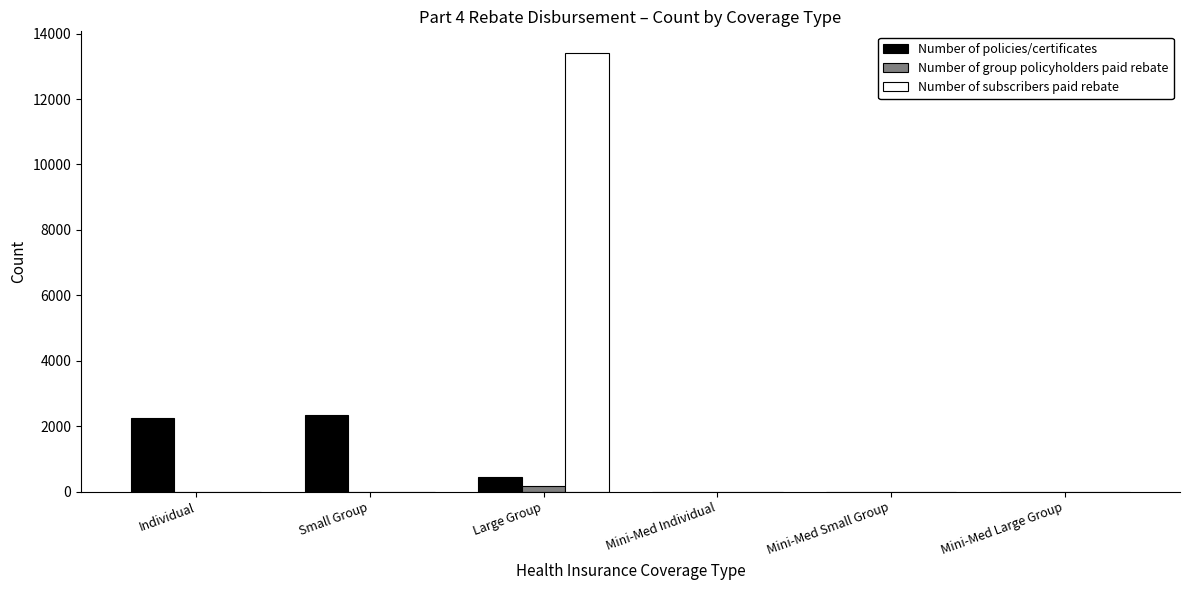

Reading left to right, extract all data points from this chart.

Number of policies/certificates: Individual=2241	Small Group=2338	Large Group=453	Mini-Med Individual=0	Mini-Med Small Group=0	Mini-Med Large Group=0
Number of group policyholders paid rebate: Individual=0	Small Group=0	Large Group=167	Mini-Med Individual=0	Mini-Med Small Group=0	Mini-Med Large Group=0
Number of subscribers paid rebate: Individual=0	Small Group=0	Large Group=13399	Mini-Med Individual=0	Mini-Med Small Group=0	Mini-Med Large Group=0